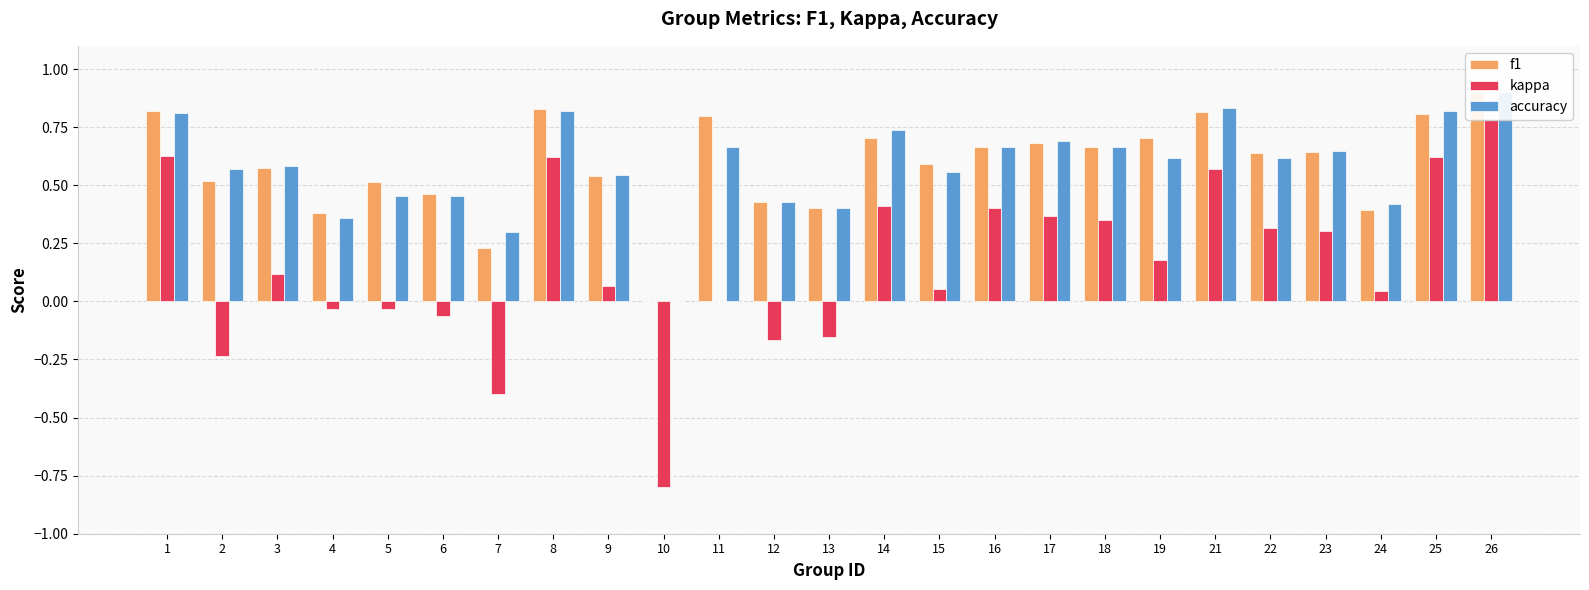

Is it true that f1 equals 0.6 at 22?

True